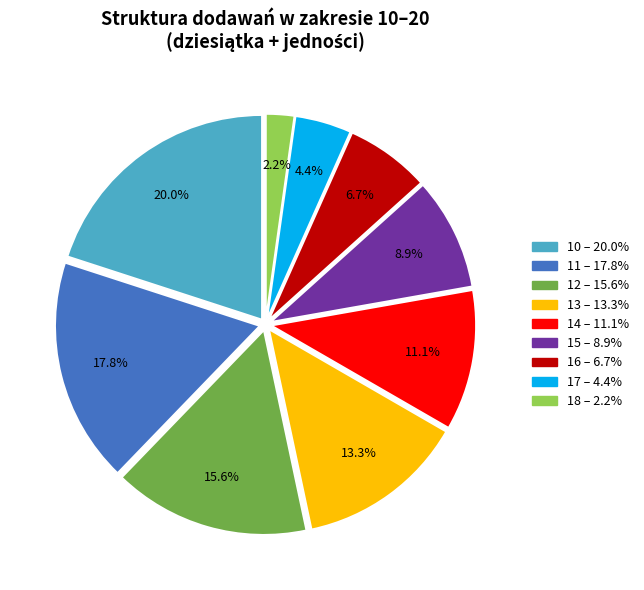

How many slices are in this pie chart?

9